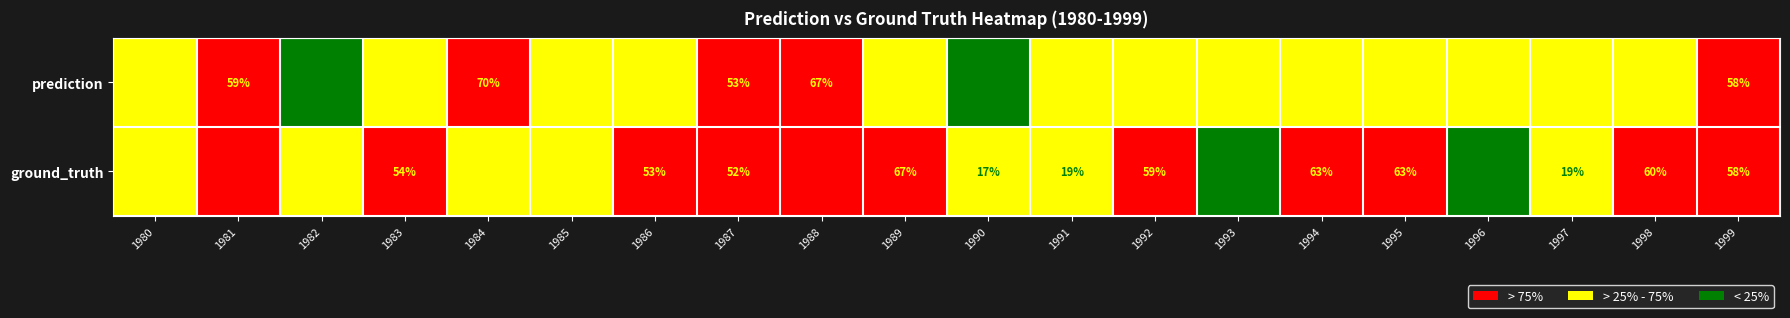

What value does the prediction series have at 1988?

67